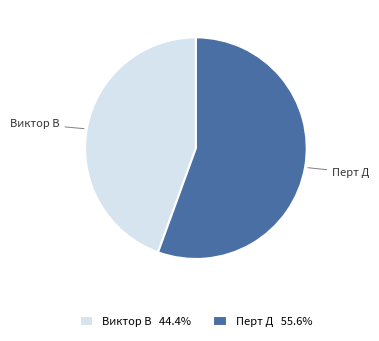

Do Виктор В and Перт Д together represent more than half of the pie?

Yes